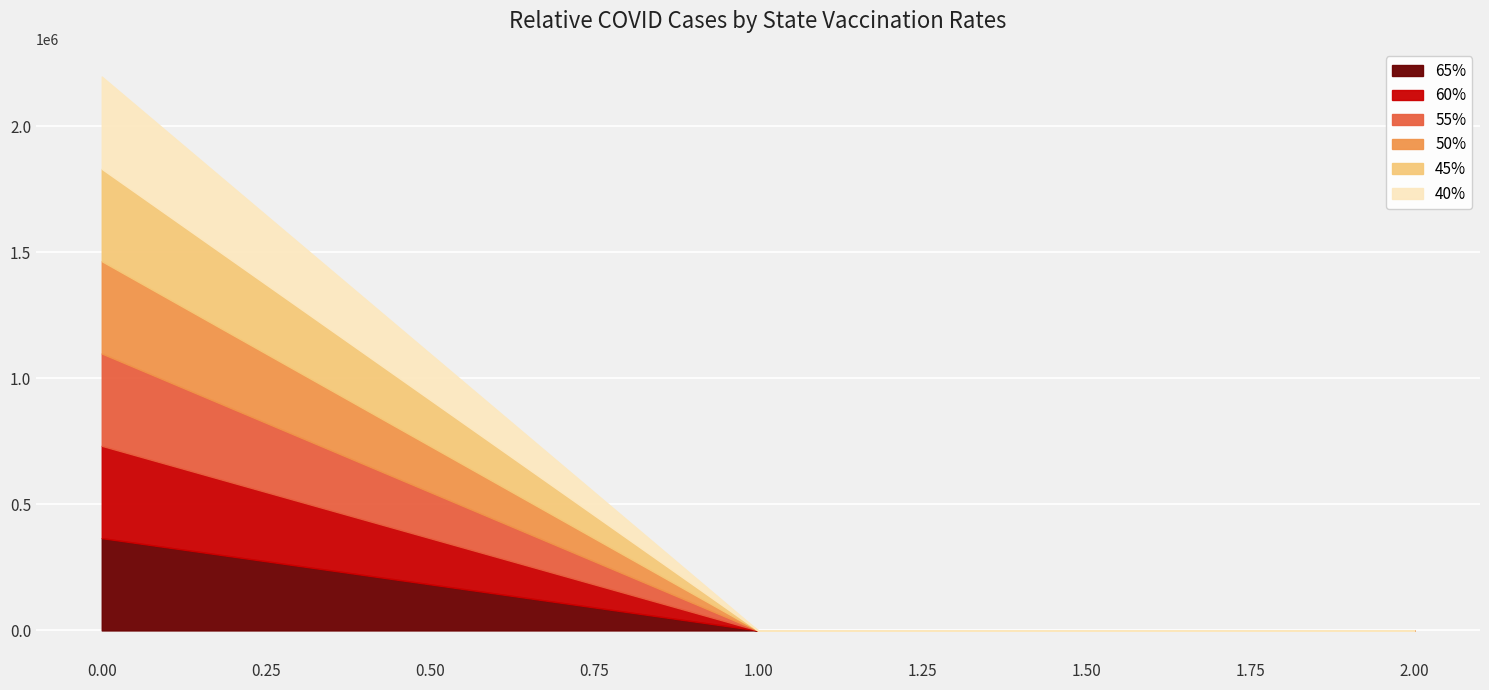

List the series in order of their peak value, highest first.

65%, 60%, 55%, 50%, 45%, 40%